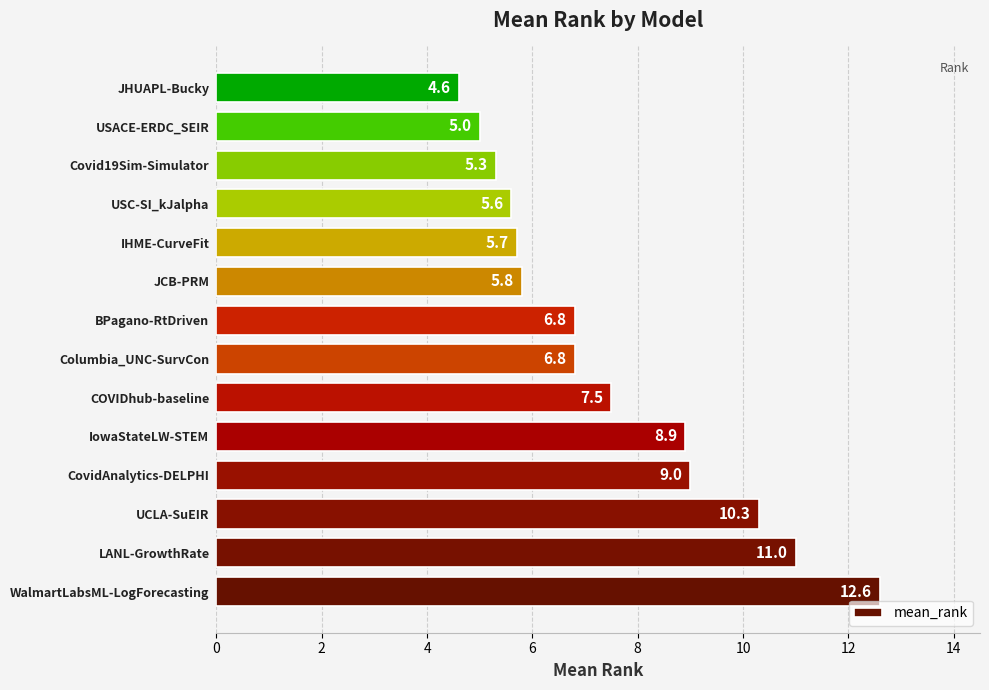

What is the average value?

7.5